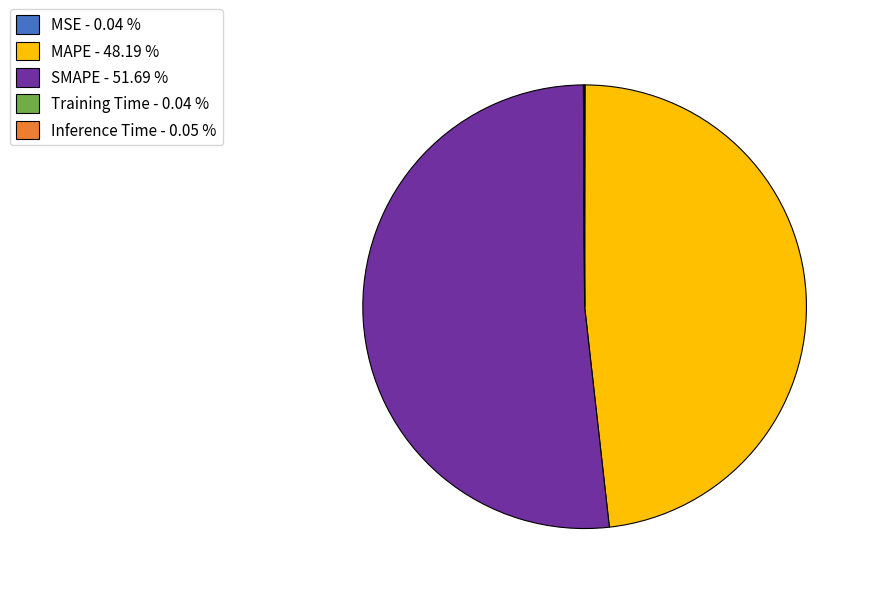

The MAPE slice represents 48% of the pie. True or false?

True